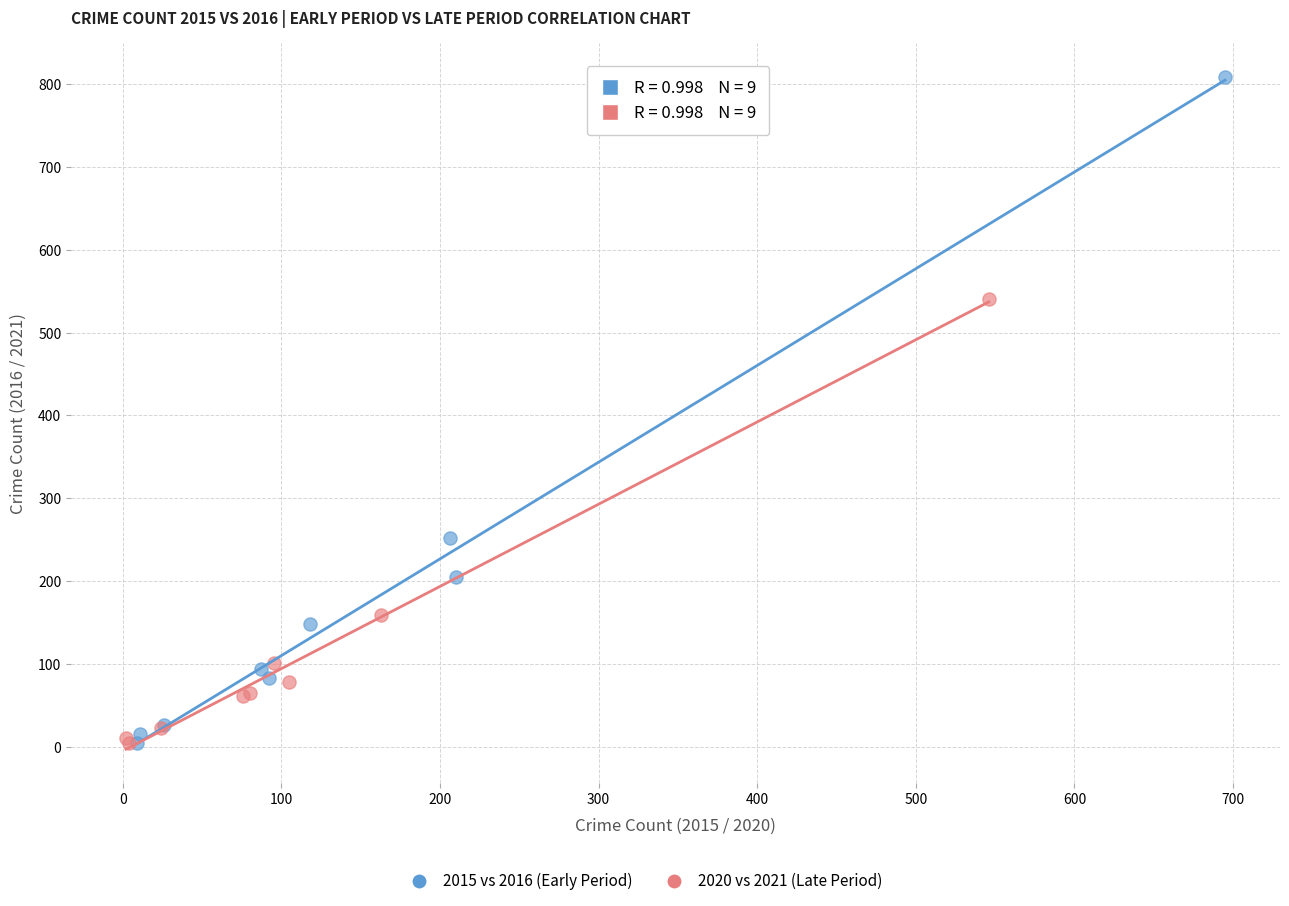

Which series has the largest Y range (max minus min)?

2015 vs 2016 (Early Period)